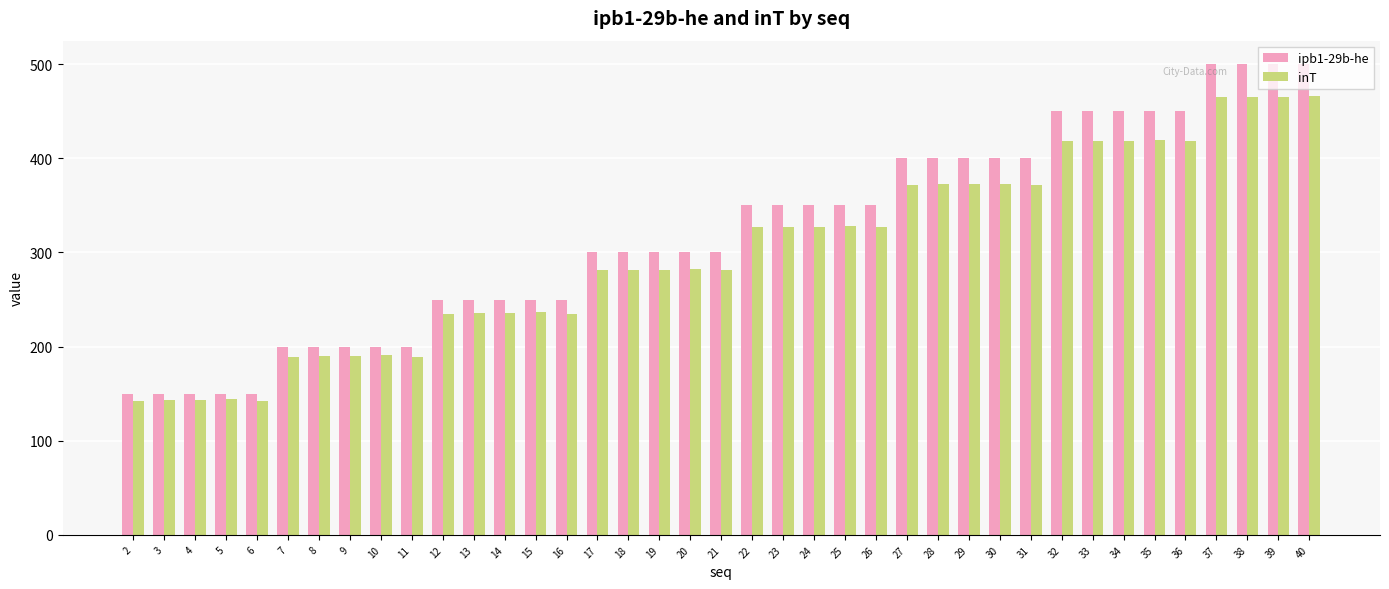

Where does the inT series first go above 282?

20